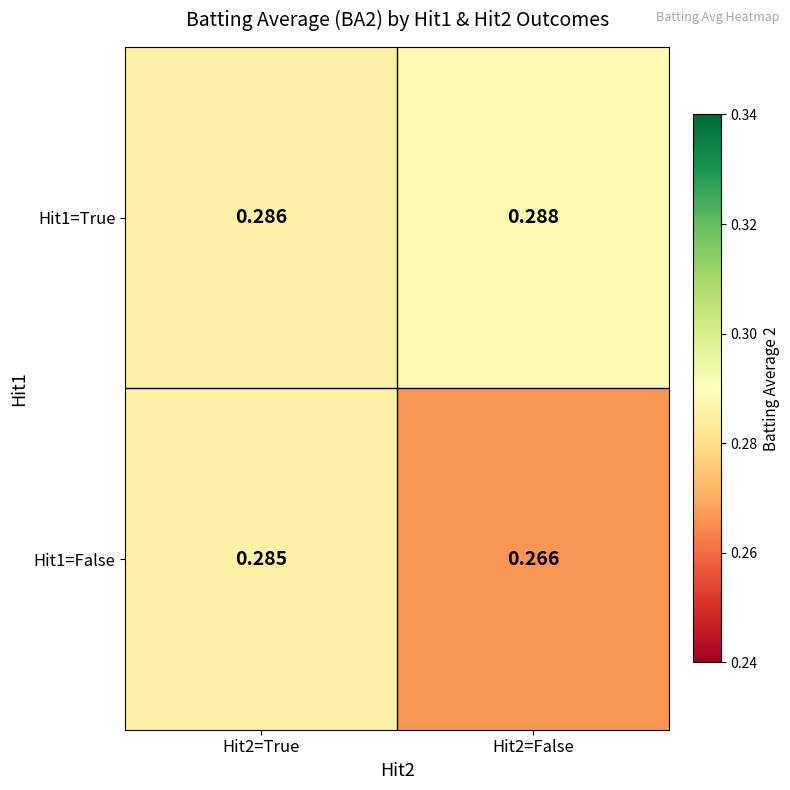

Reading right to left, transcribe all the data shown in this chart.

Hit1=True: Hit2=False=0.3	Hit2=True=0.3
Hit1=False: Hit2=False=0.3	Hit2=True=0.3